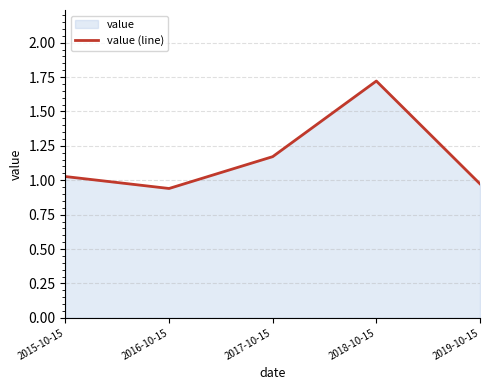

Which label corresponds to the largest value in the chart?

2018-10-15